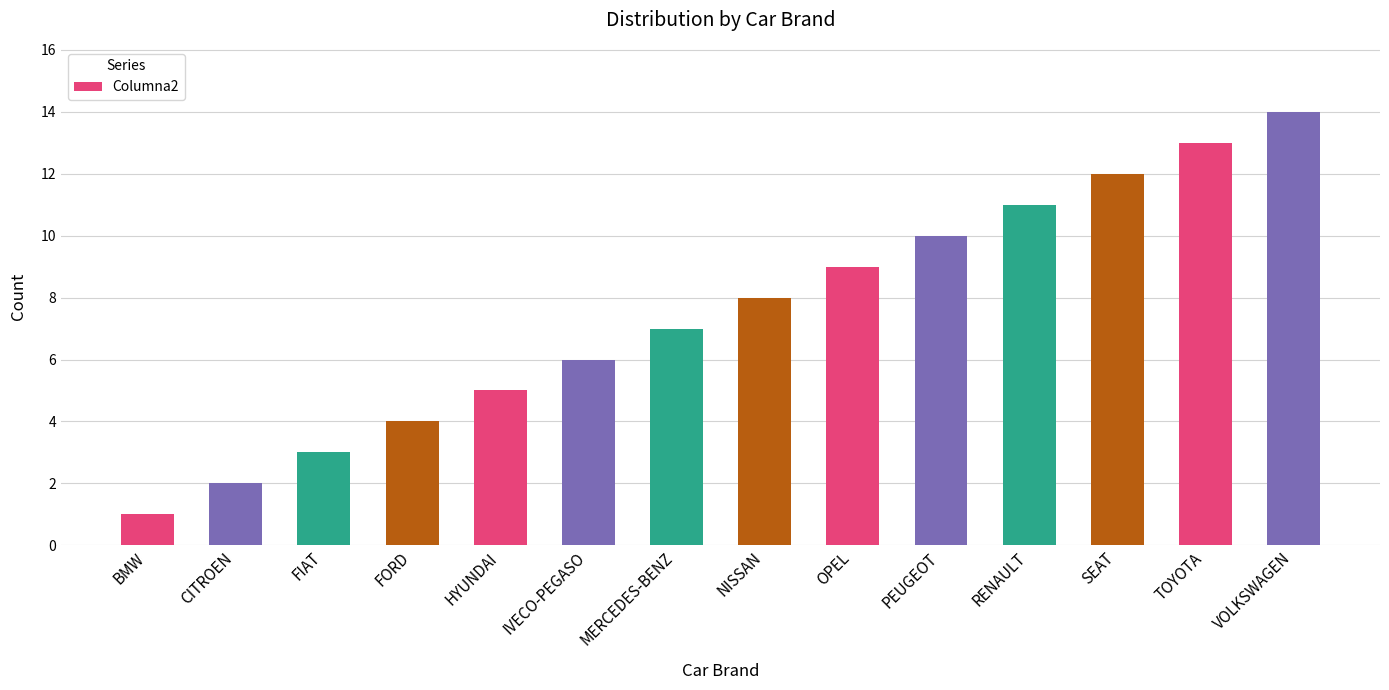

Rank the categories by value from highest to lowest.

VOLKSWAGEN, TOYOTA, SEAT, RENAULT, PEUGEOT, OPEL, NISSAN, MERCEDES-BENZ, IVECO-PEGASO, HYUNDAI, FORD, FIAT, CITROEN, BMW